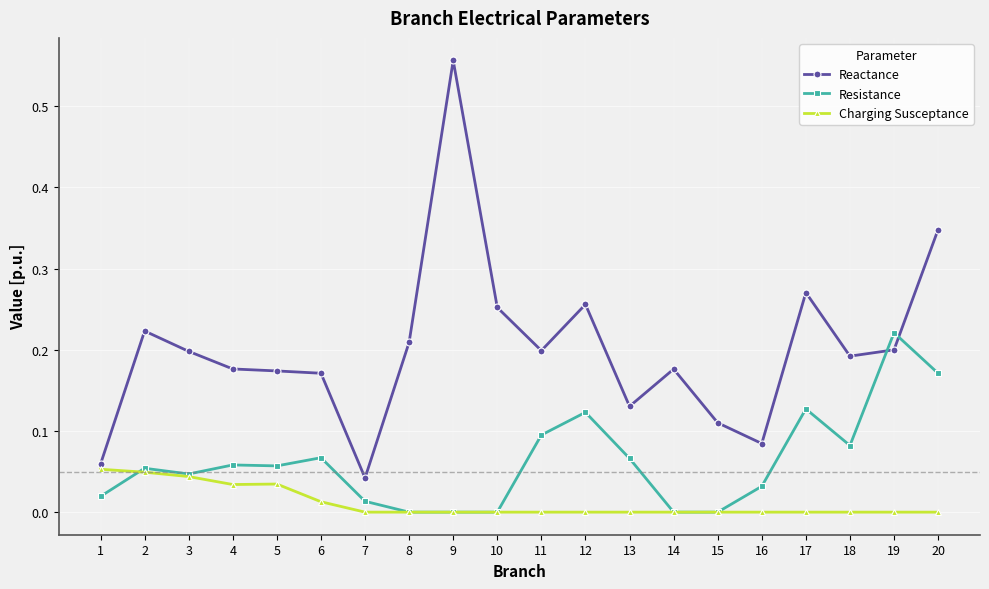

Which label corresponds to the largest value in the chart?

9